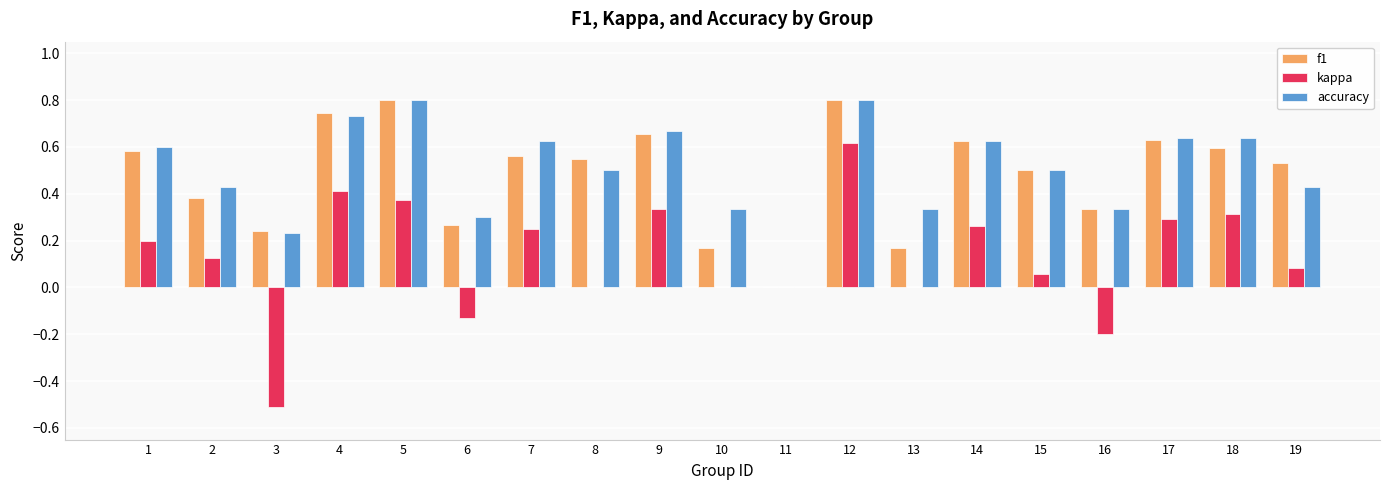

What is the sum of all kappa values?

2.5